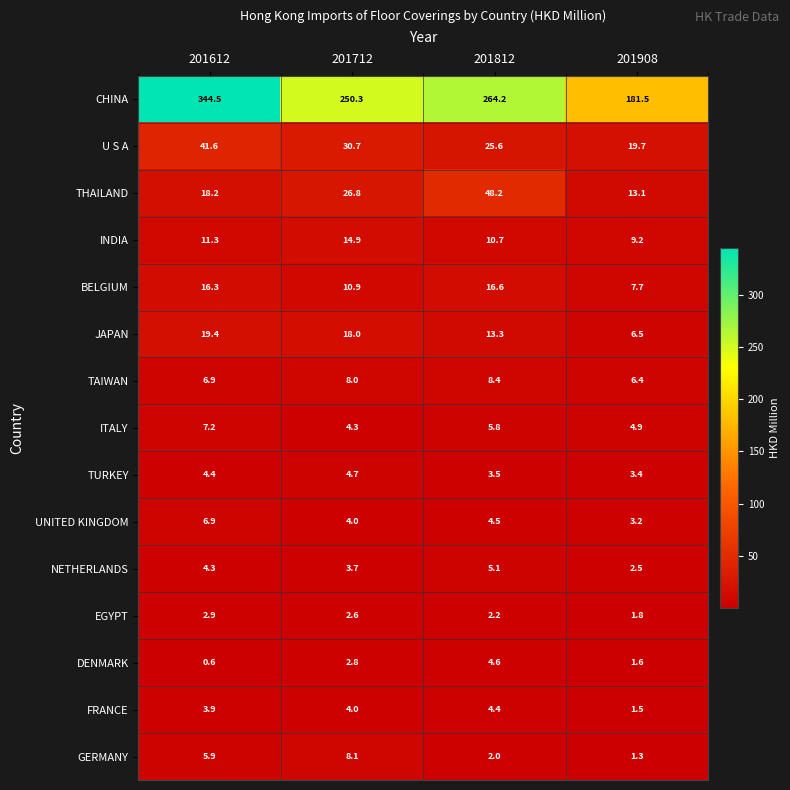

What value does the THAILAND series have at 201908?

13.1